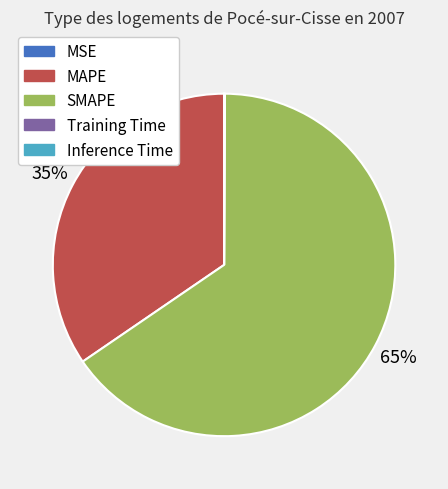

Which category accounts for the majority?

SMAPE